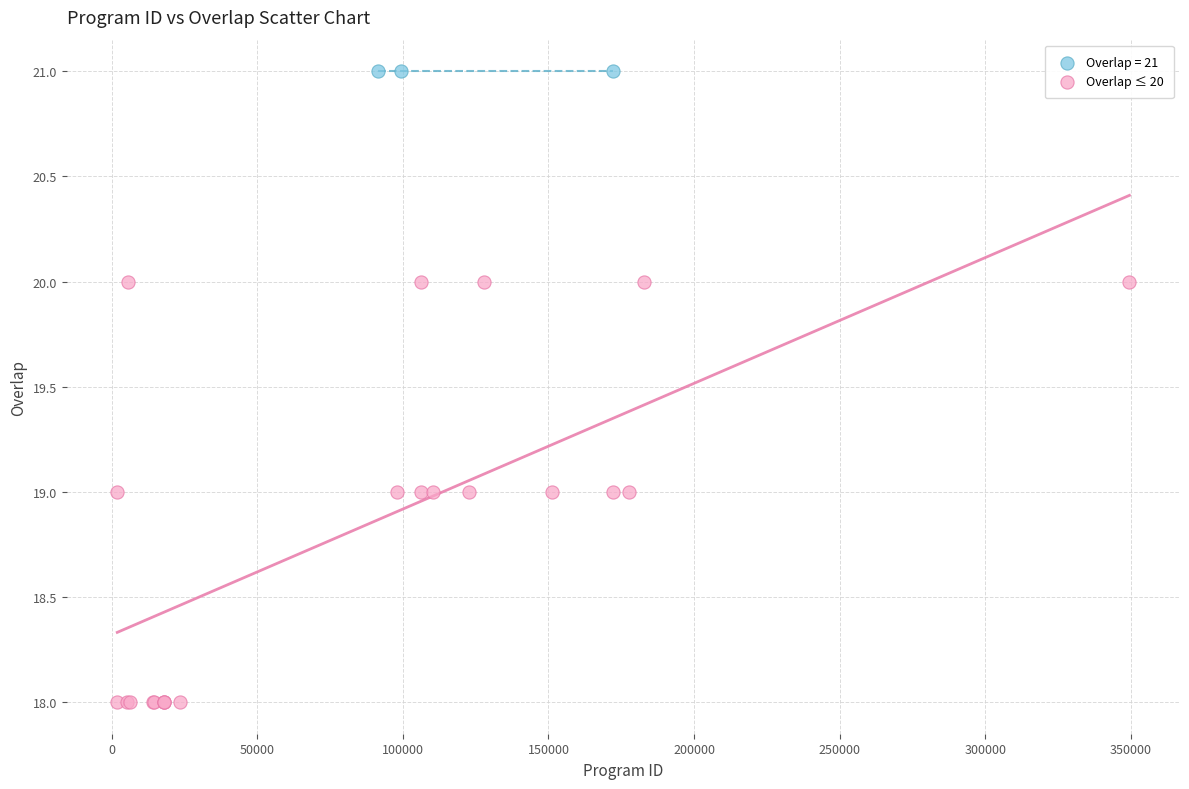

Which series contains the lowest Y value?

Overlap ≤ 20